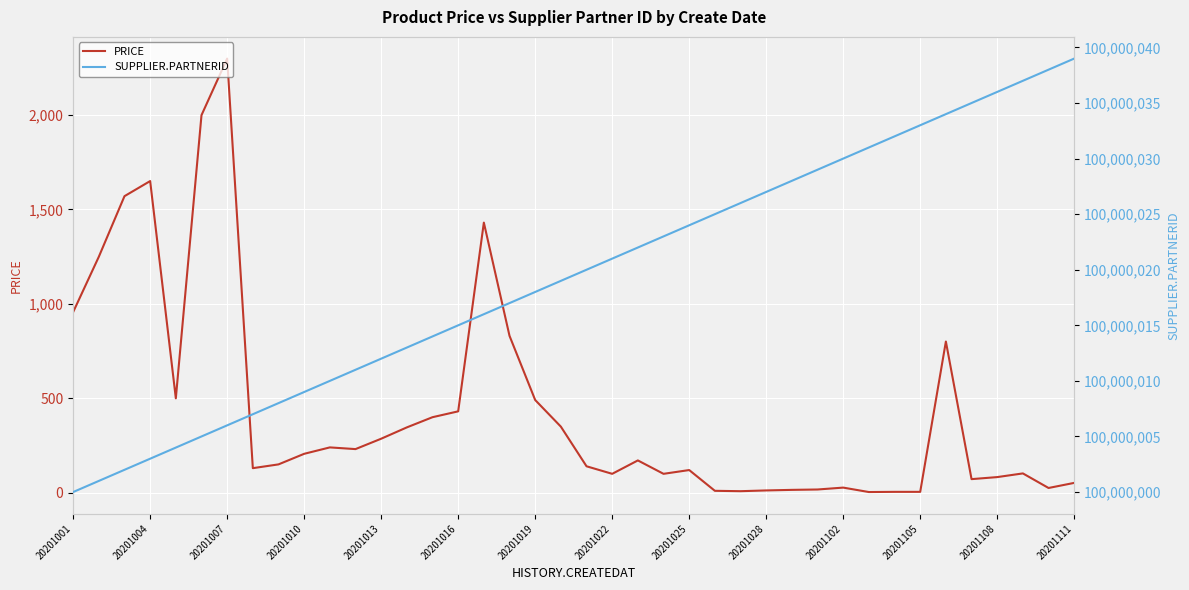

True or false: PRICE has a value of 81.7 at 20201108.

True